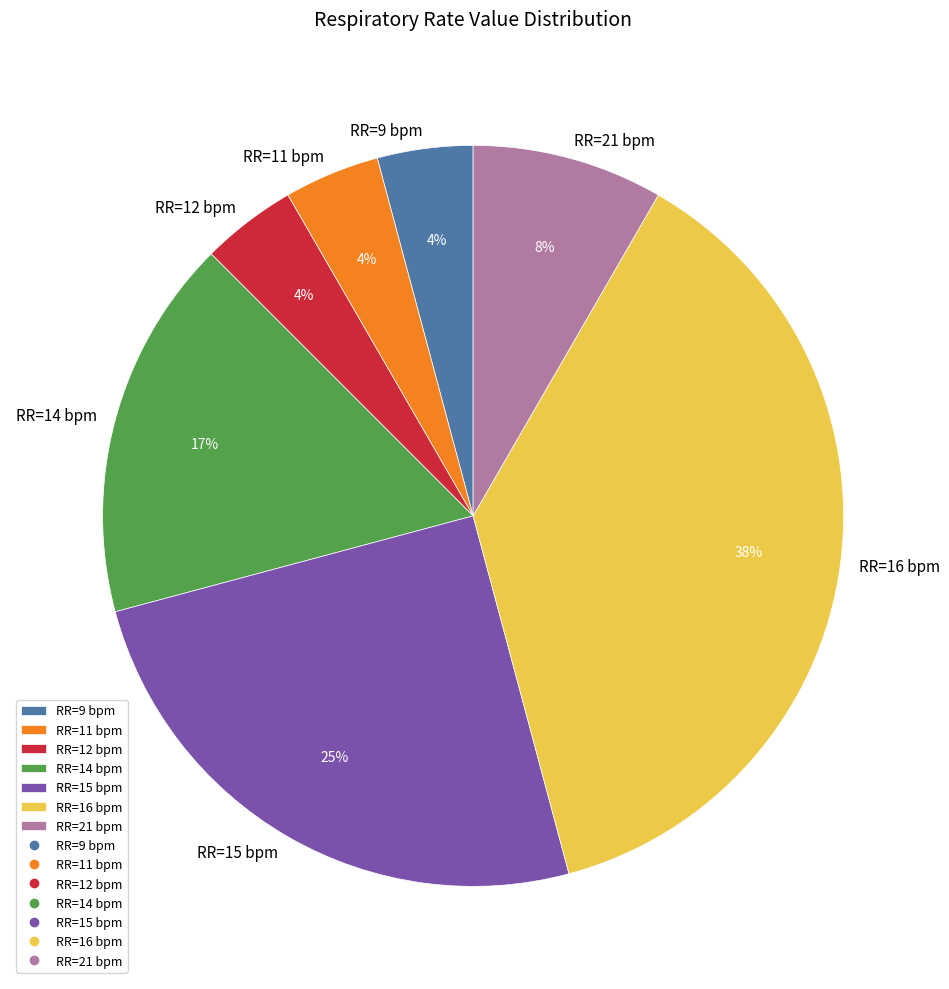

Which category has the biggest portion of the pie?

RR=16 bpm